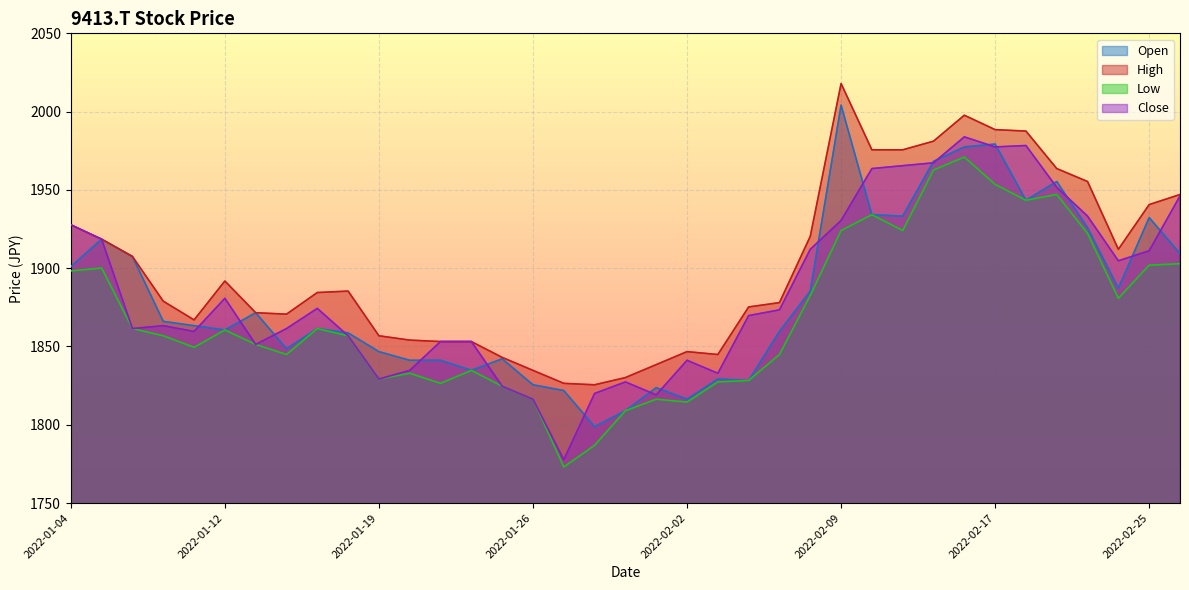

Where does the Open series first go above 1863?

2022-01-04